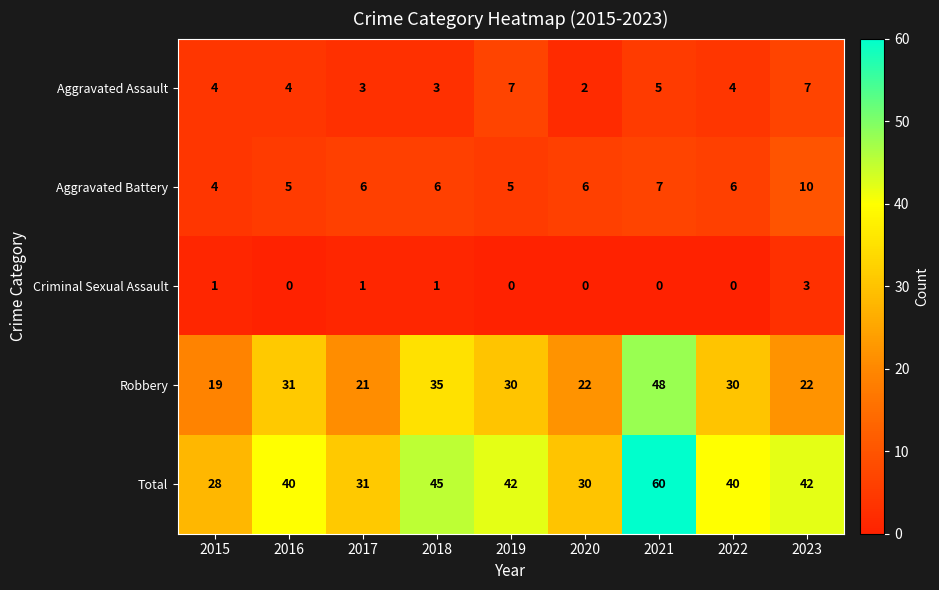

Which category has the lowest value in the Aggravated Battery series?

2015